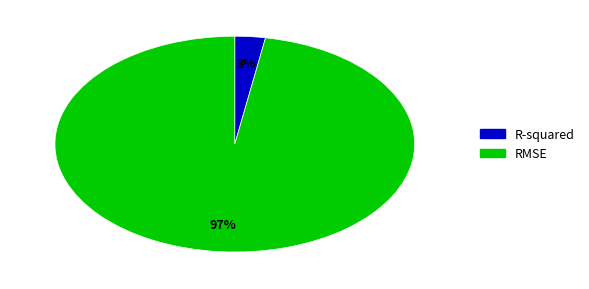

Between R-squared and RMSE, which is larger?

RMSE